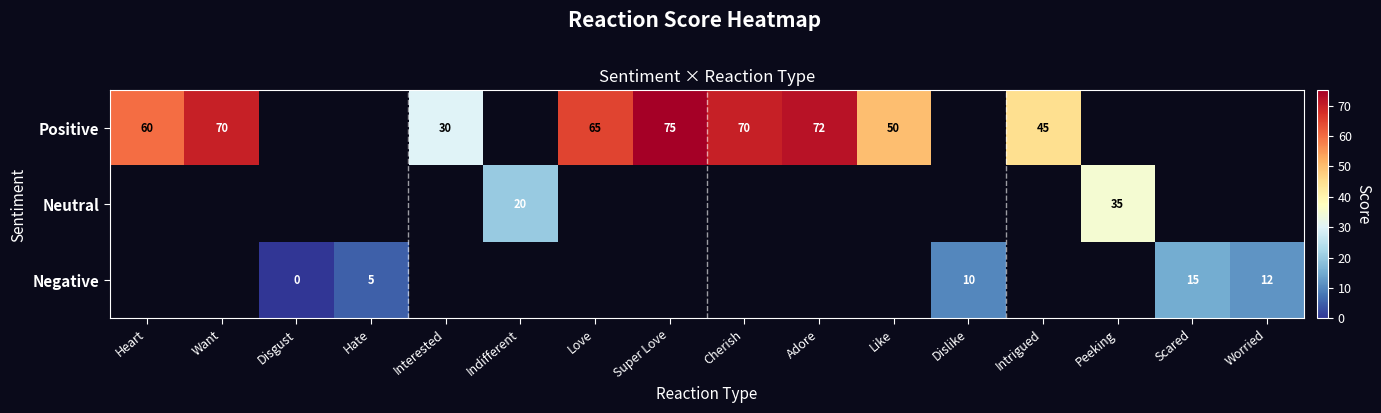

What is the sum of the Positive values at Cherish and Adore?

142